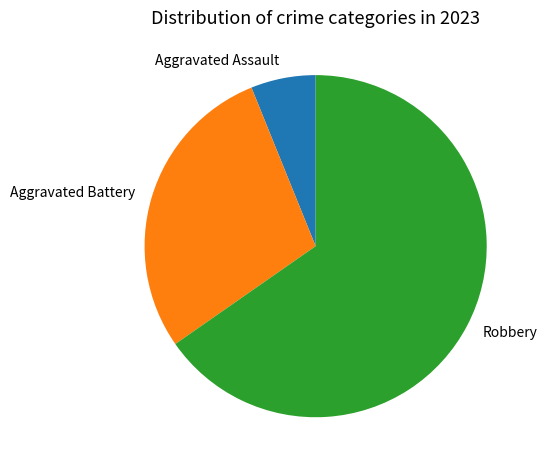

True or false: Aggravated Battery accounts for 23% of the total.

False